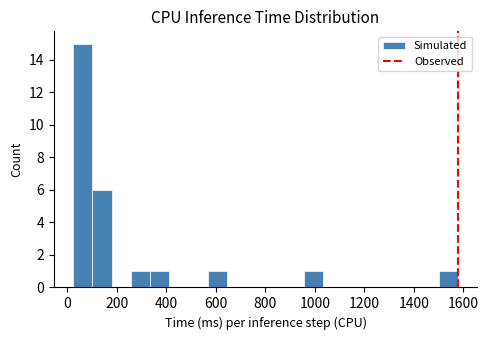

Around what value on the x-axis is the tallest bar? Give the approximate position of its centre, as read against the axis.

60